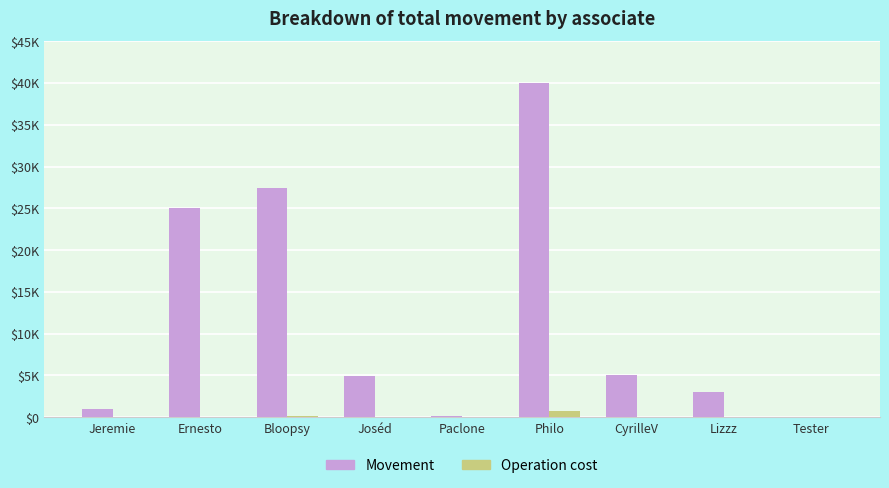

Count the number of data series in this chart.

2